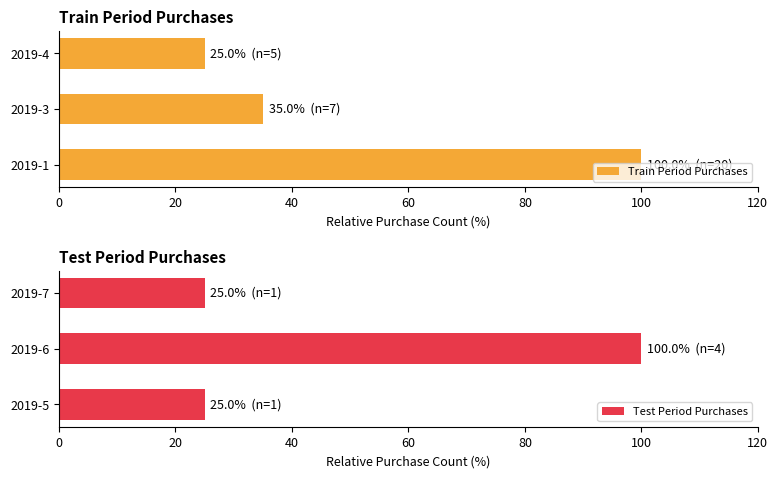

Reading right to left, extract all data points from this chart.

Train Period Purchases: 40=25	20=35	0=100
Test Period Purchases: 40=25	20=100	0=25